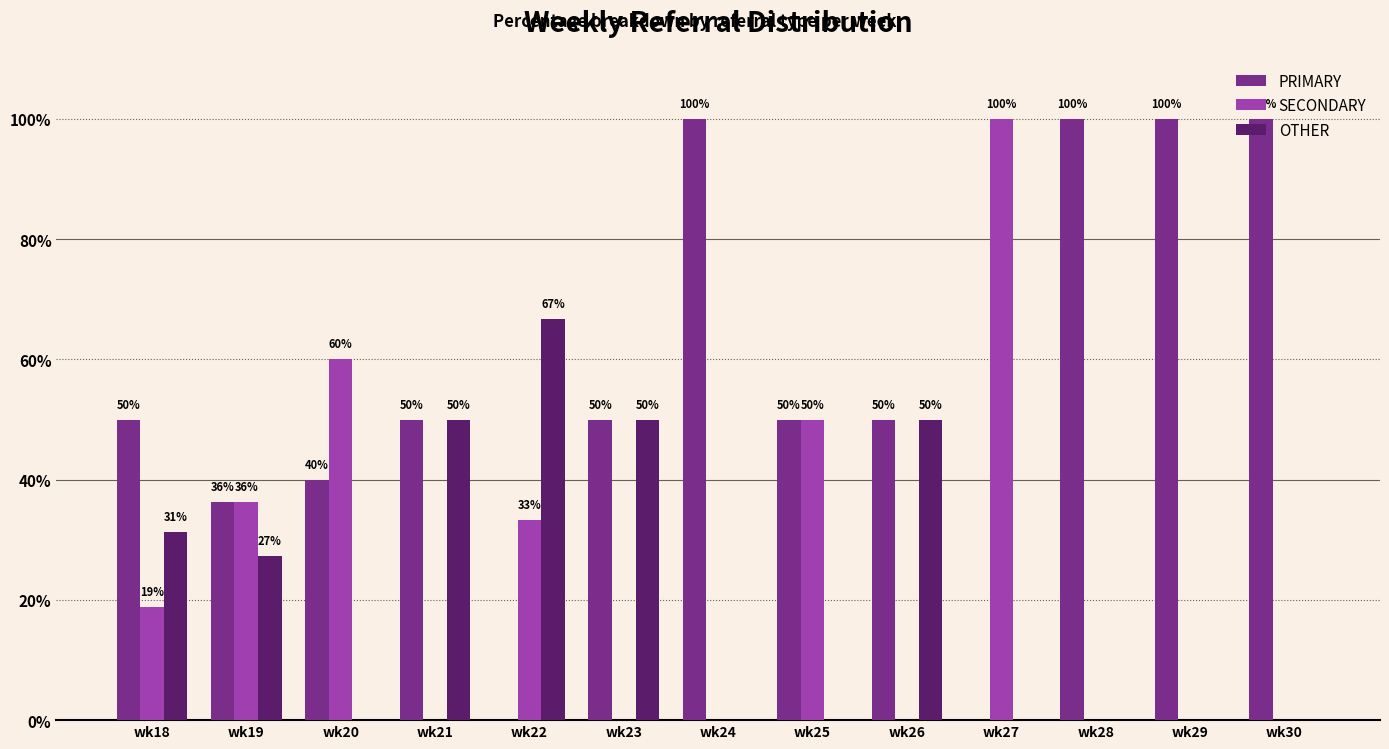

At which label is SECONDARY closest to 50?

wk25